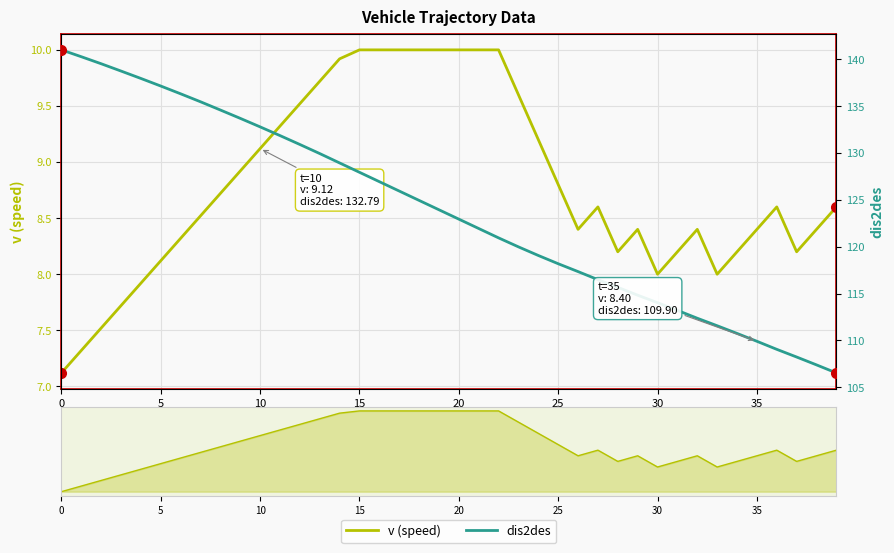

At how many categories does at least one series exceed 7?

40